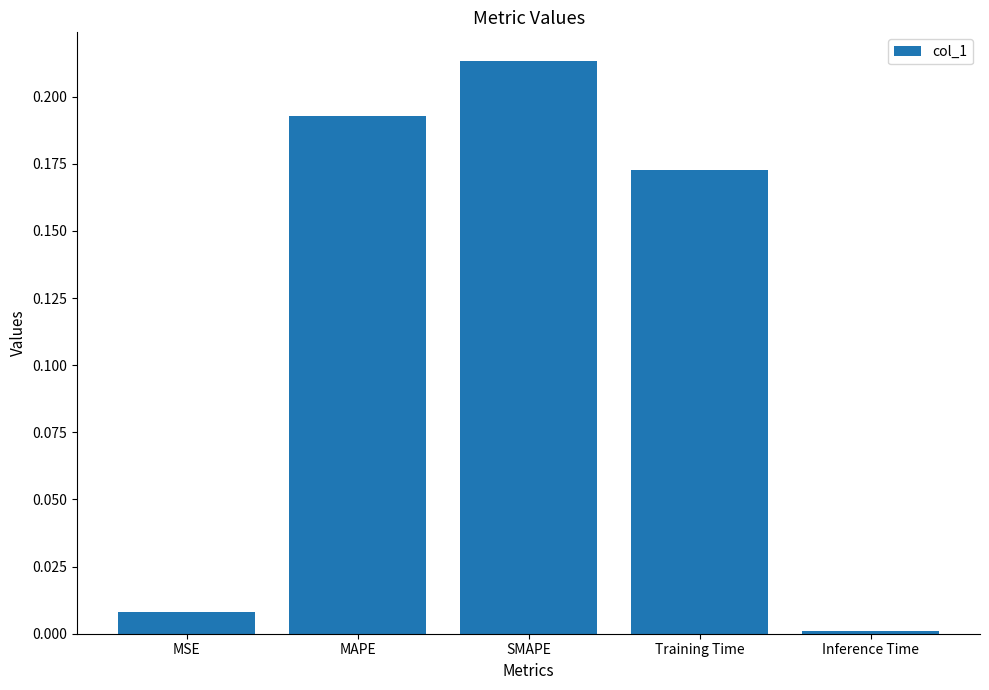

What is the change in value from MSE to MAPE?

+0.2